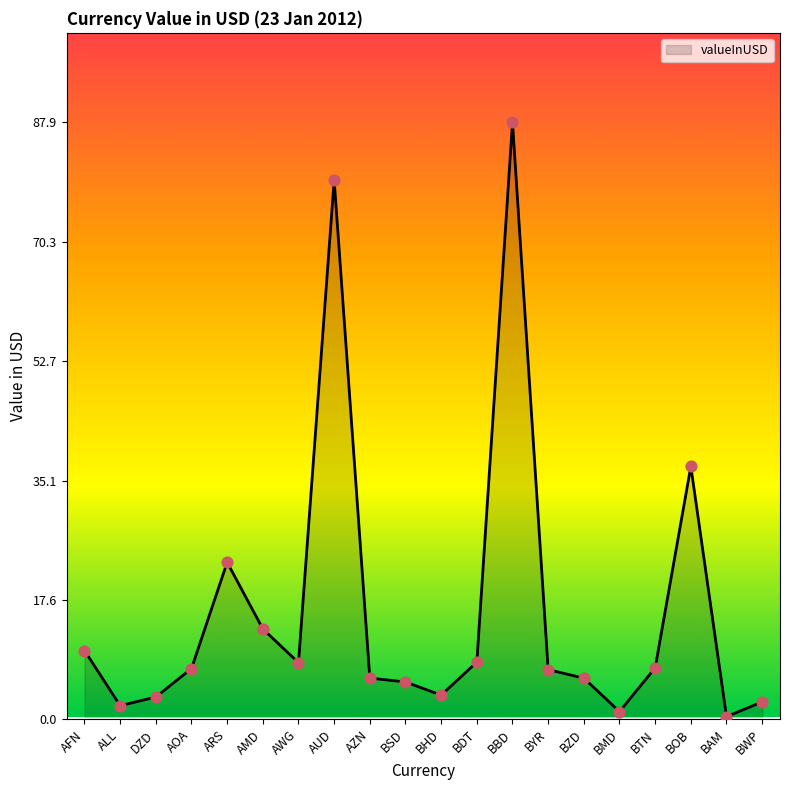

What is the change in value from AFN to AMD?

+3.2